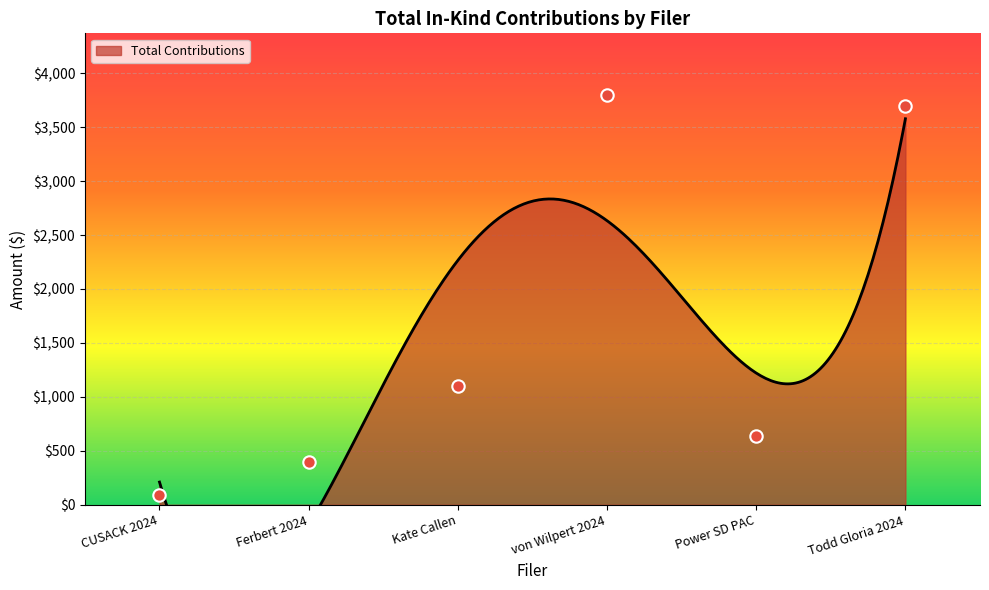

Which has a higher value, Ferbert 2024 or Todd Gloria 2024?

Todd Gloria 2024